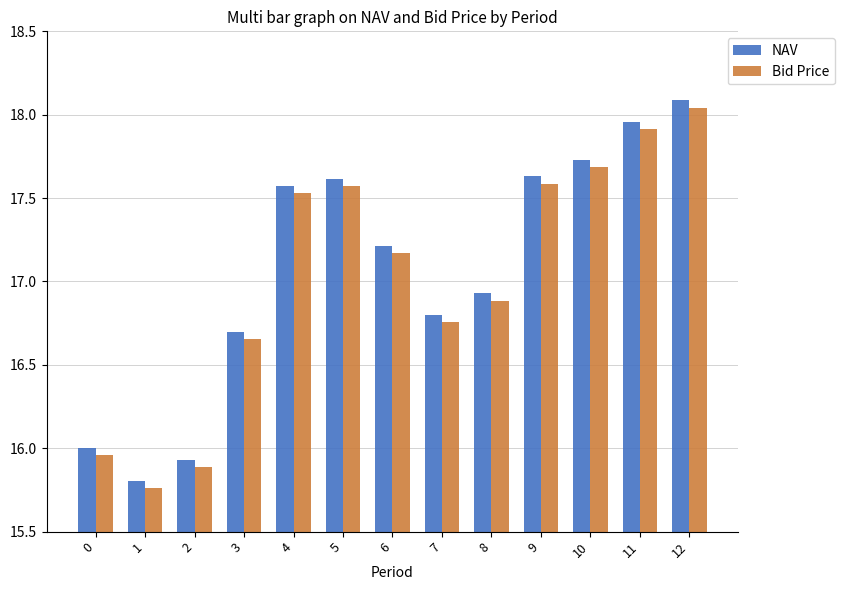

At how many categories does at least one series exceed 17?

7